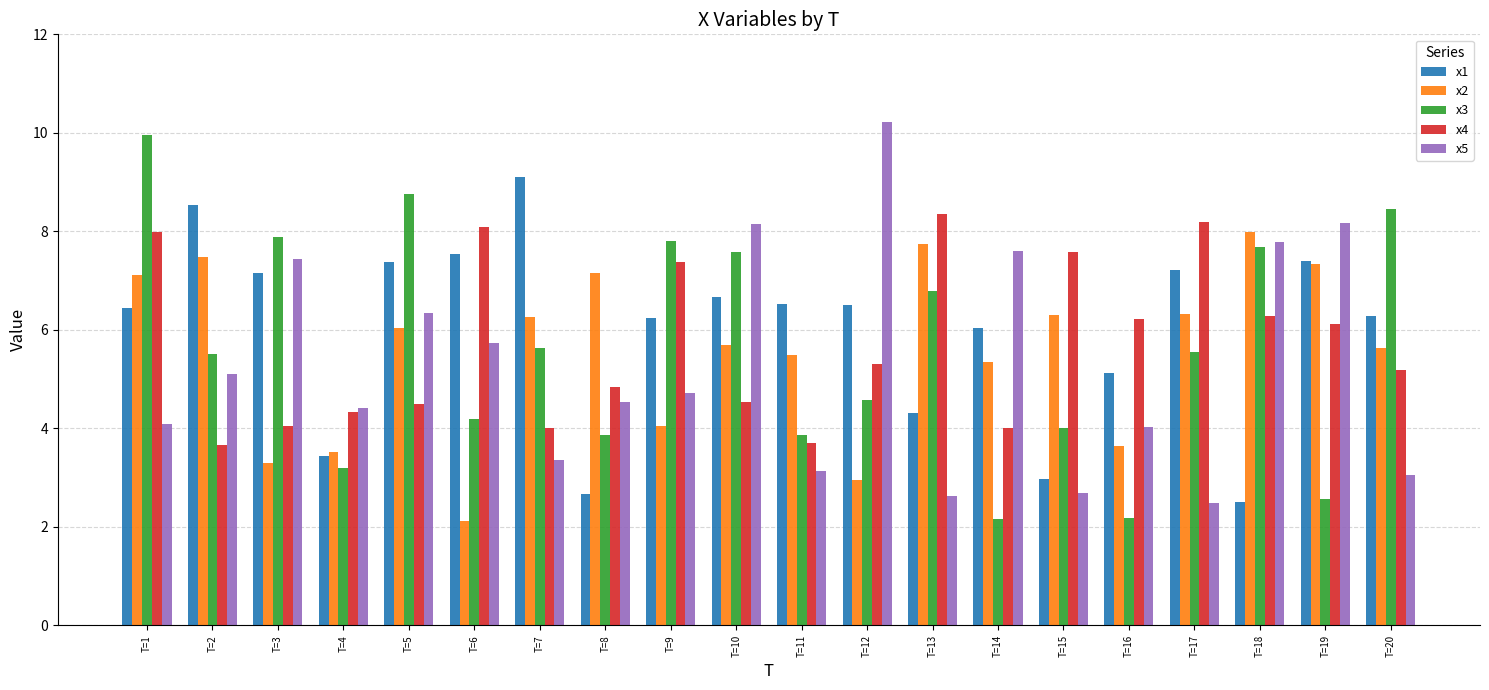

What is the sum of all x2 values?

111.5